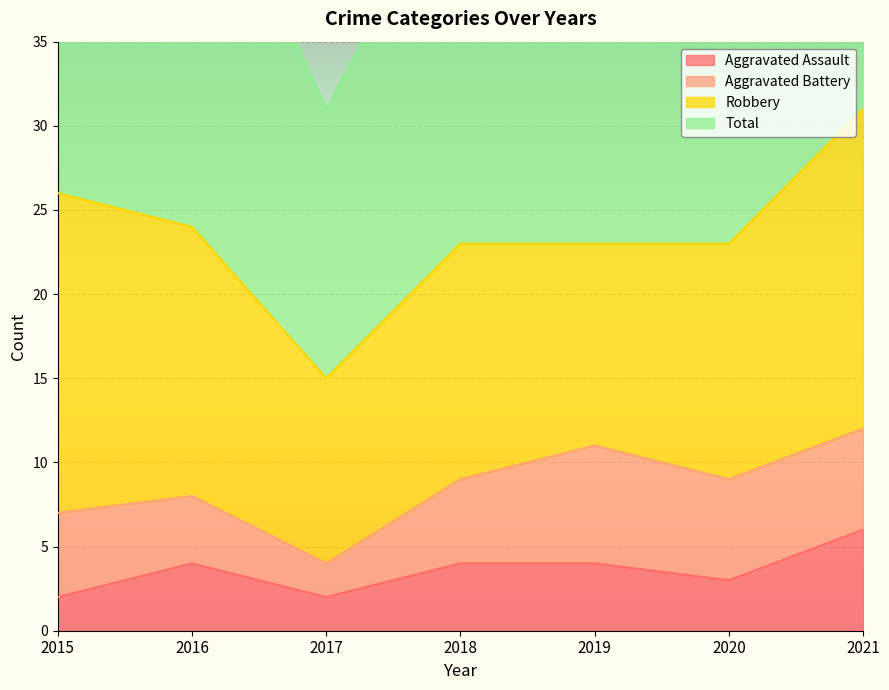

What is the approximate value of Aggravated Assault at 2016?

4